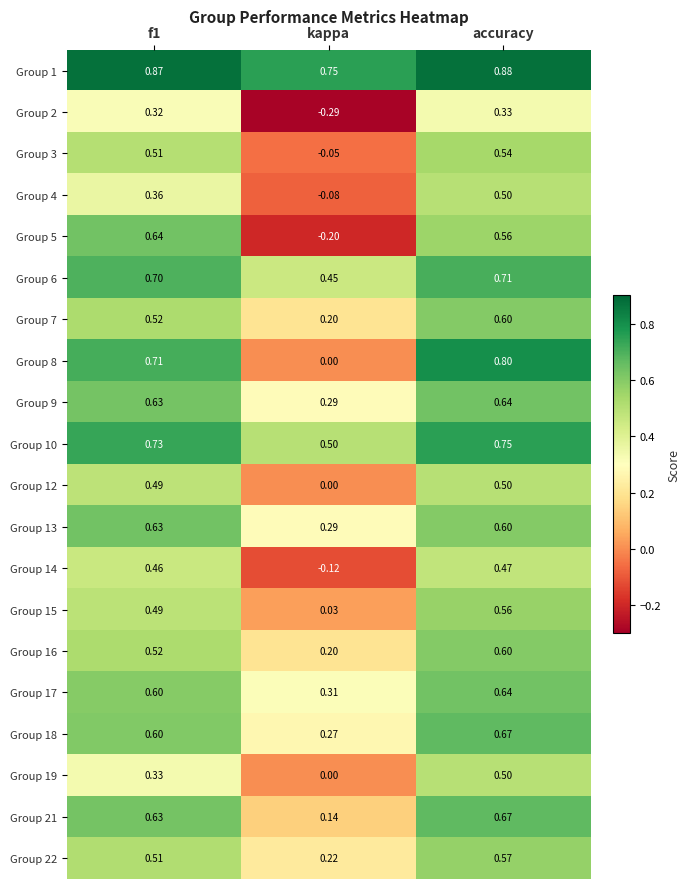

At which category is the sum across all series the highest?

accuracy